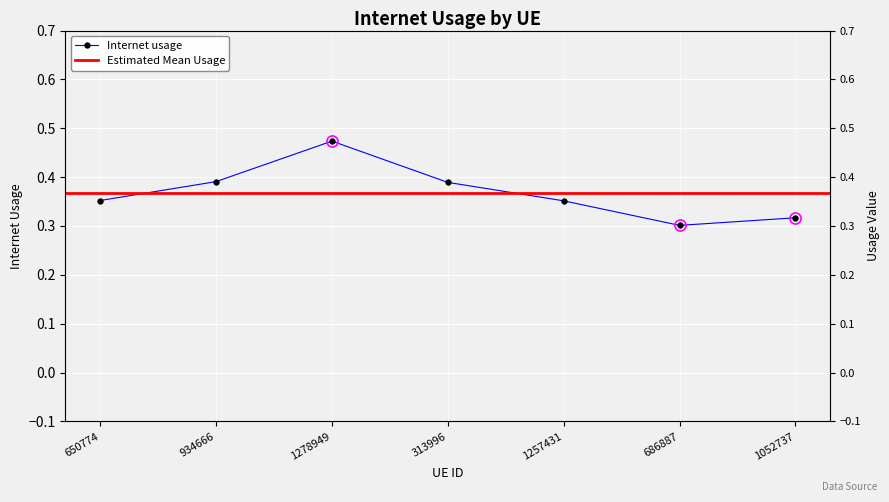

What is the change in value from 650774 to 686887?

-0.1